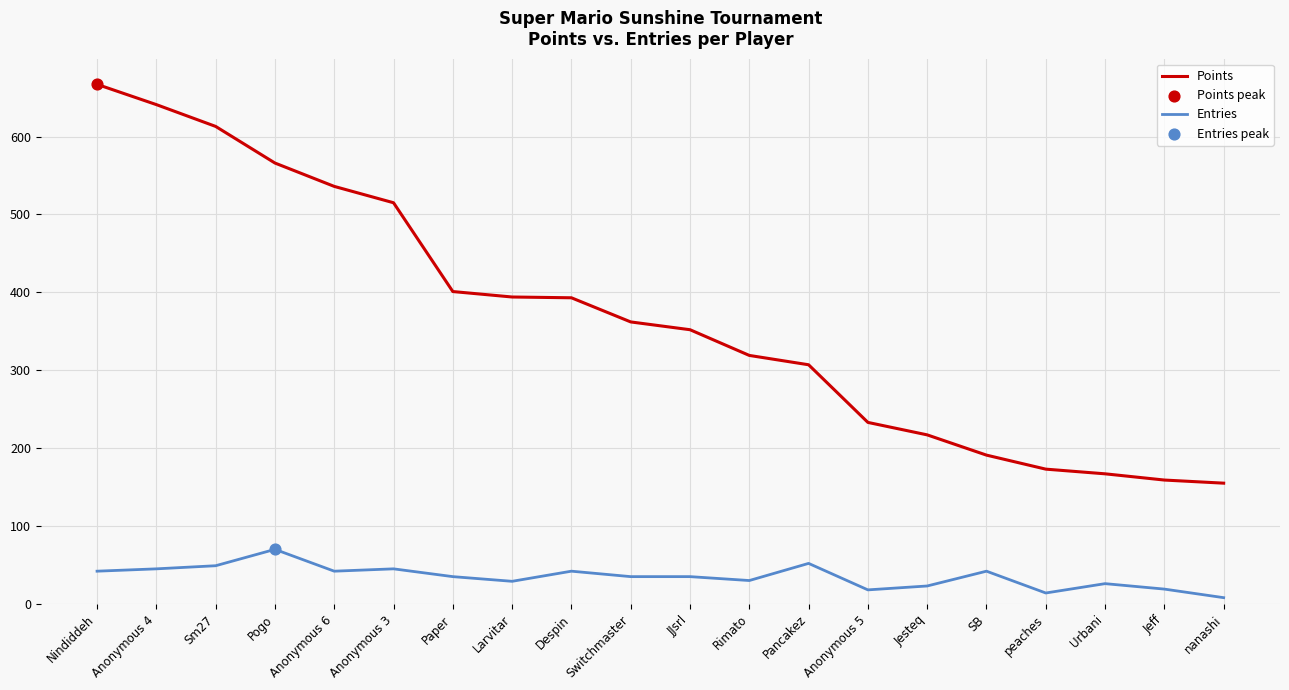

Which series has the largest range (max minus min)?

Points